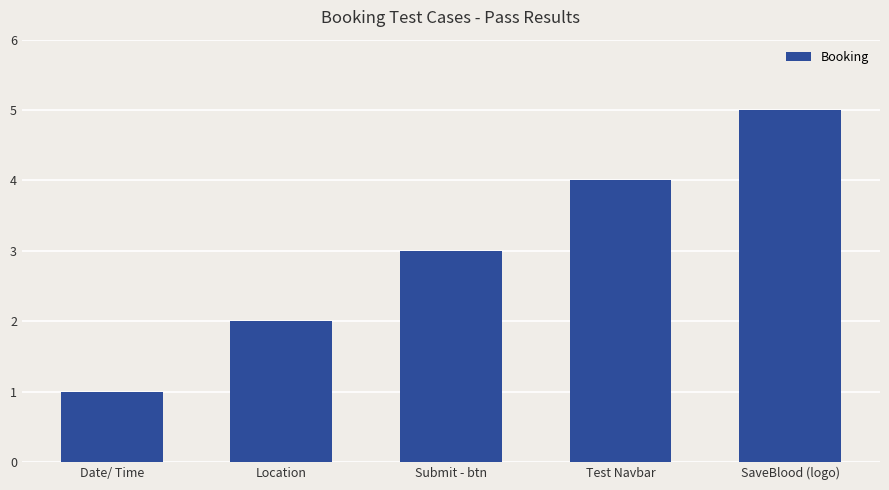

Approximately how many times larger is the value at Date/ Time compared to Submit - btn?

0.3